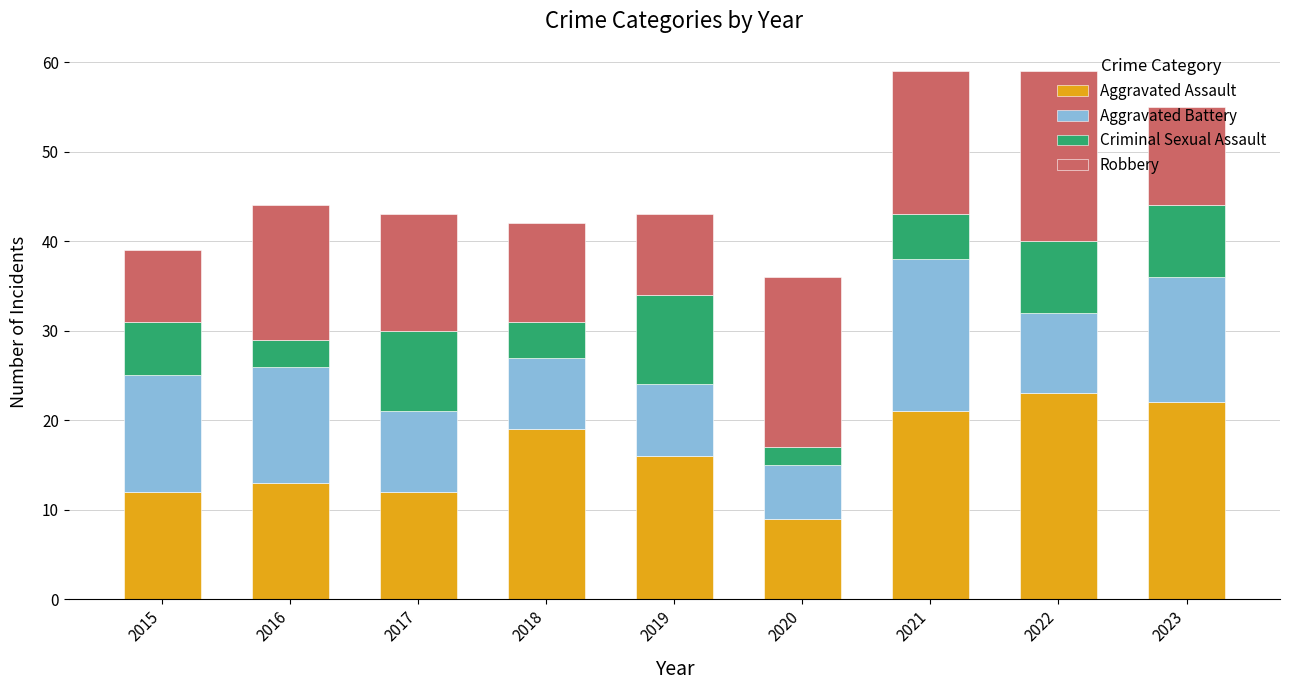

What is the minimum value for Aggravated Assault?

9